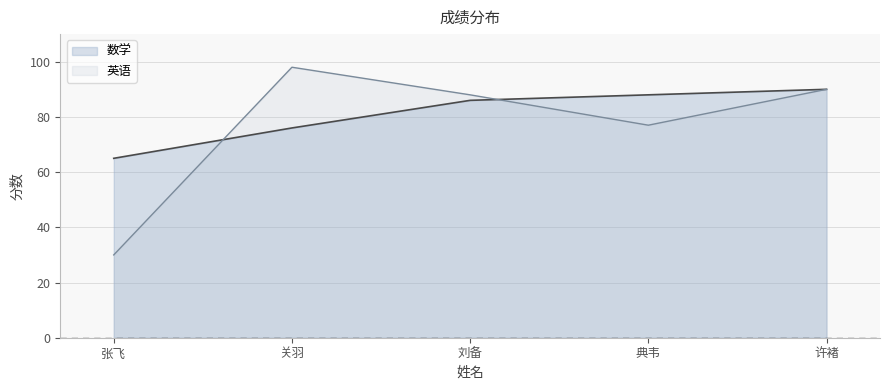

How many lines are shown in the chart?

2